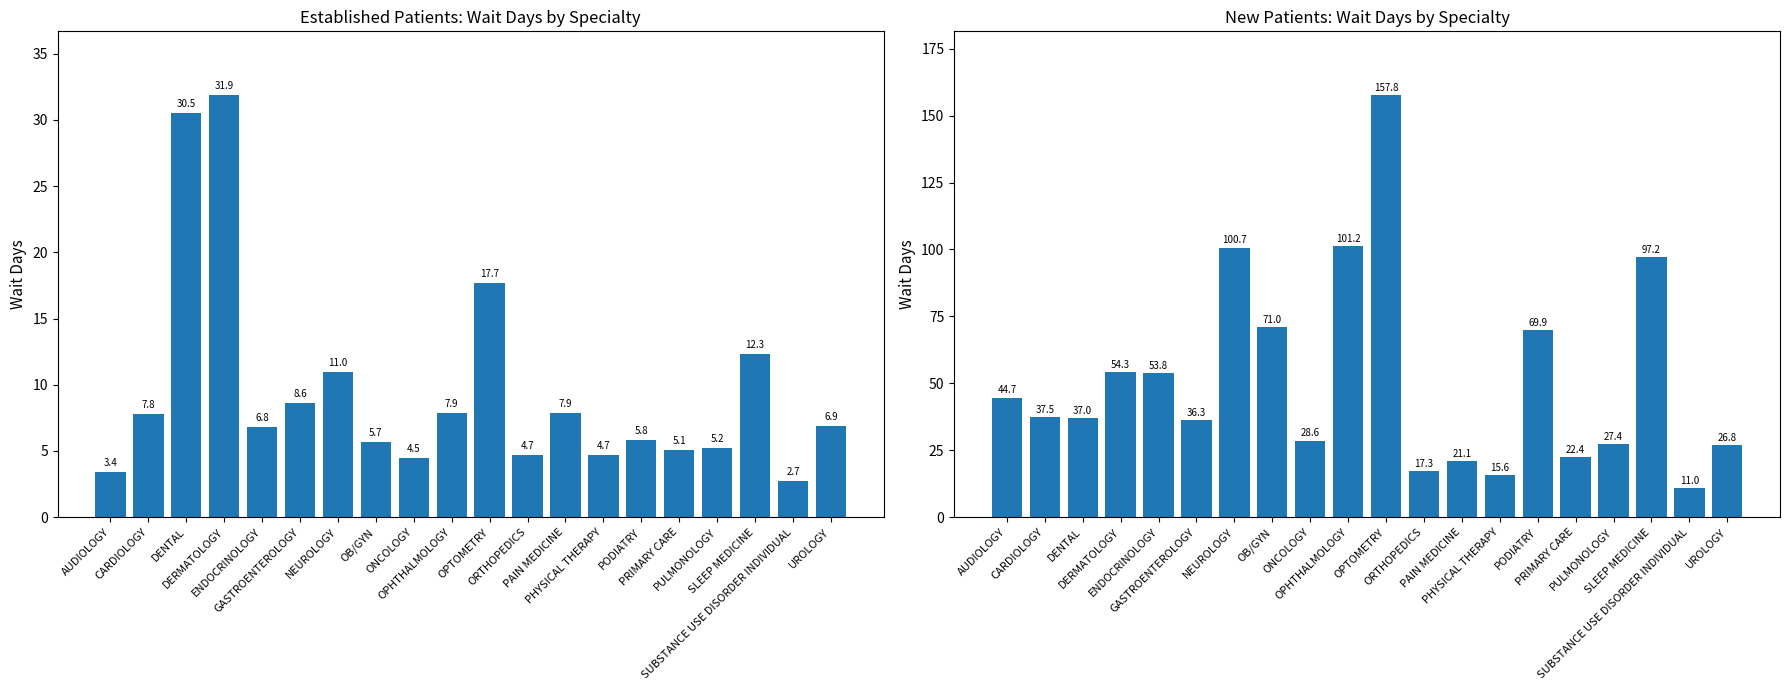

Reading right to left, extract all data points from this chart.

EstablishedPatients: UROLOGY=6.9	SUBSTANCE USE DISORDER INDIVIDUAL=2.7	SLEEP MEDICINE=12.3	PULMONOLOGY=5.2	PRIMARY CARE=5.1	PODIATRY=5.8	PHYSICAL THERAPY=4.7	PAIN MEDICINE=7.9	ORTHOPEDICS=4.7	OPTOMETRY=17.7	OPHTHALMOLOGY=7.9	ONCOLOGY=4.5	OB/GYN=5.7	NEUROLOGY=11.0	GASTROENTEROLOGY=8.6	ENDOCRINOLOGY=6.8	DERMATOLOGY=31.9	DENTAL=30.5	CARDIOLOGY=7.8	AUDIOLOGY=3.4
NewPatients: UROLOGY=26.8	SUBSTANCE USE DISORDER INDIVIDUAL=11.0	SLEEP MEDICINE=97.2	PULMONOLOGY=27.4	PRIMARY CARE=22.4	PODIATRY=69.9	PHYSICAL THERAPY=15.6	PAIN MEDICINE=21.1	ORTHOPEDICS=17.3	OPTOMETRY=157.8	OPHTHALMOLOGY=101.2	ONCOLOGY=28.6	OB/GYN=71.0	NEUROLOGY=100.7	GASTROENTEROLOGY=36.3	ENDOCRINOLOGY=53.8	DERMATOLOGY=54.3	DENTAL=37.0	CARDIOLOGY=37.5	AUDIOLOGY=44.7